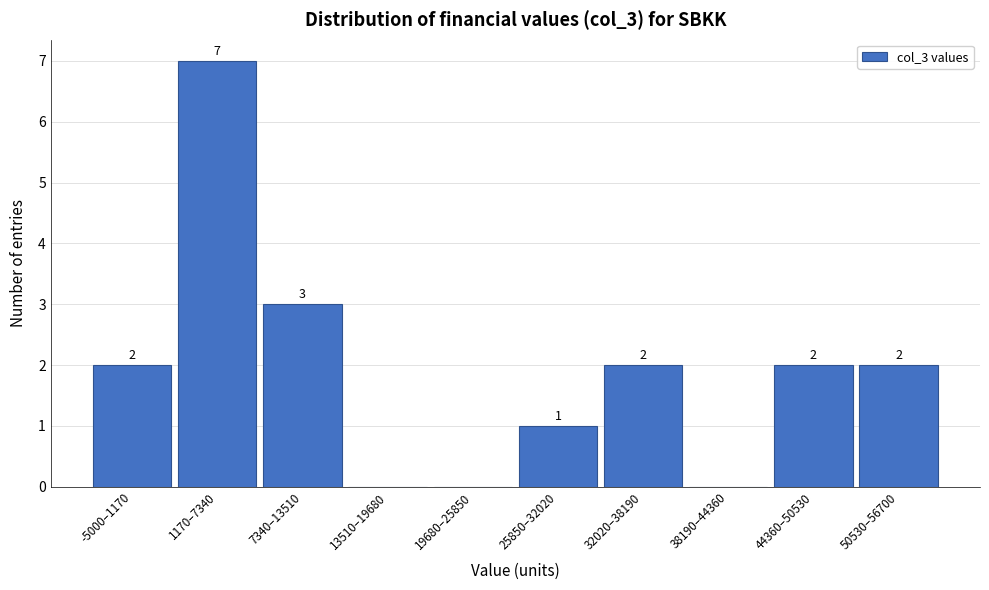

Reading left to right, extract all data points from this chart.

-5000–1170=2	1170–7340=7	7340–13510=3	13510–19680=0	19680–25850=0	25850–32020=1	32020–38190=2	38190–44360=0	44360–50530=2	50530–56700=2